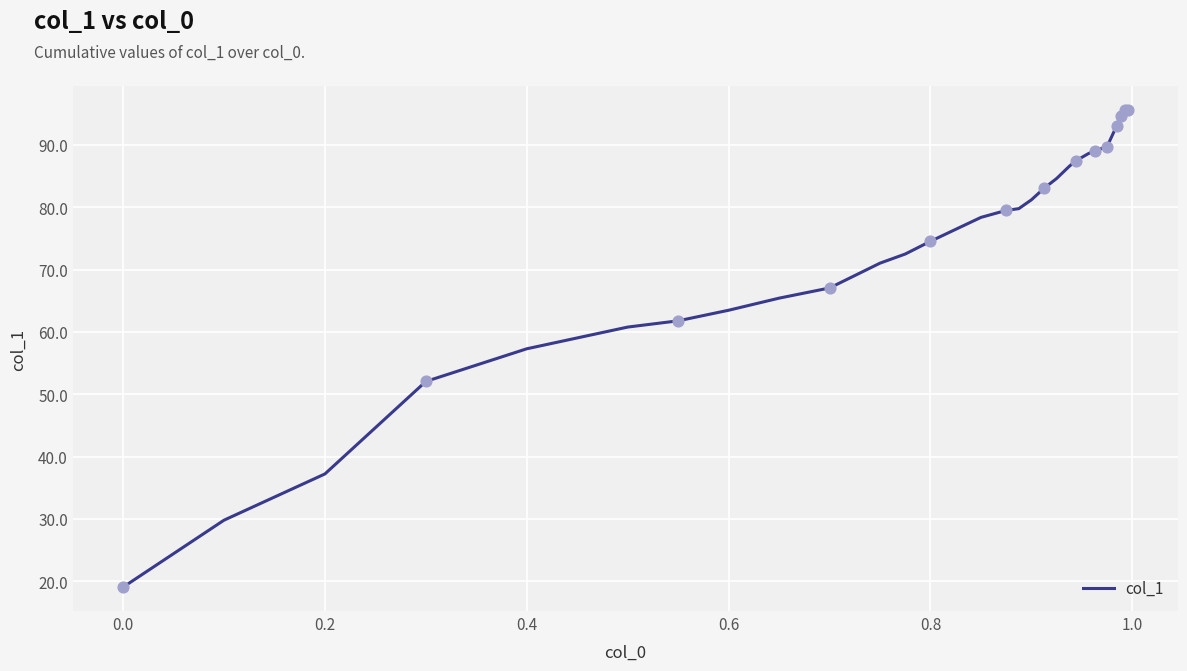

What is the smallest value displayed?

19.0